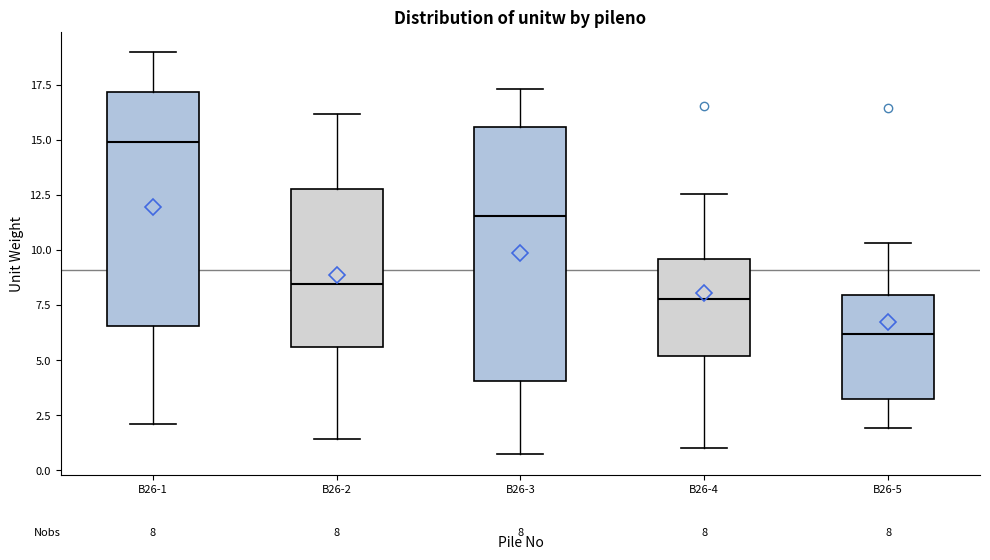

Which box is the tallest, from its lower edge to its upper edge?

B26-3